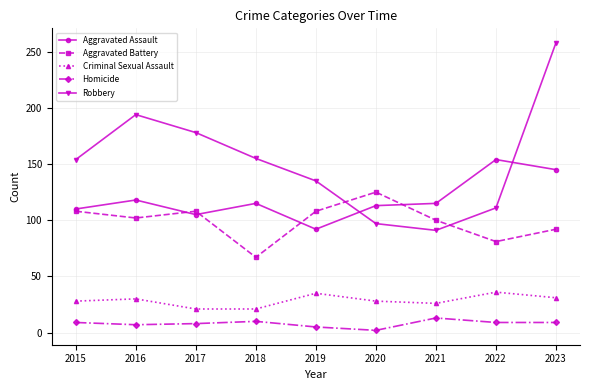

At how many categories does at least one series exceed 104?

9